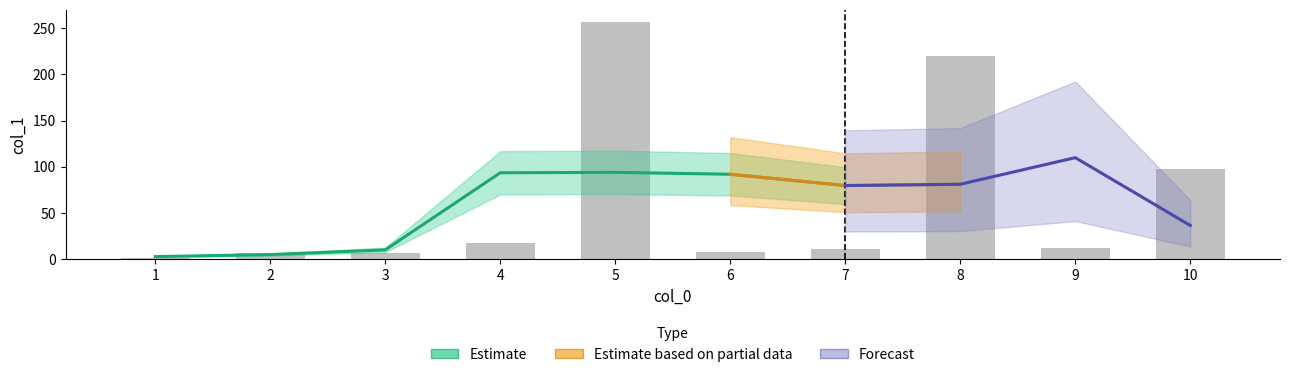

Reading right to left, extract all data points from this chart.

10=97.2	9=12.2	8=220.2	7=10.8	6=8.0	5=256.9	4=17.0	3=6.6	2=6.5	1=1.8